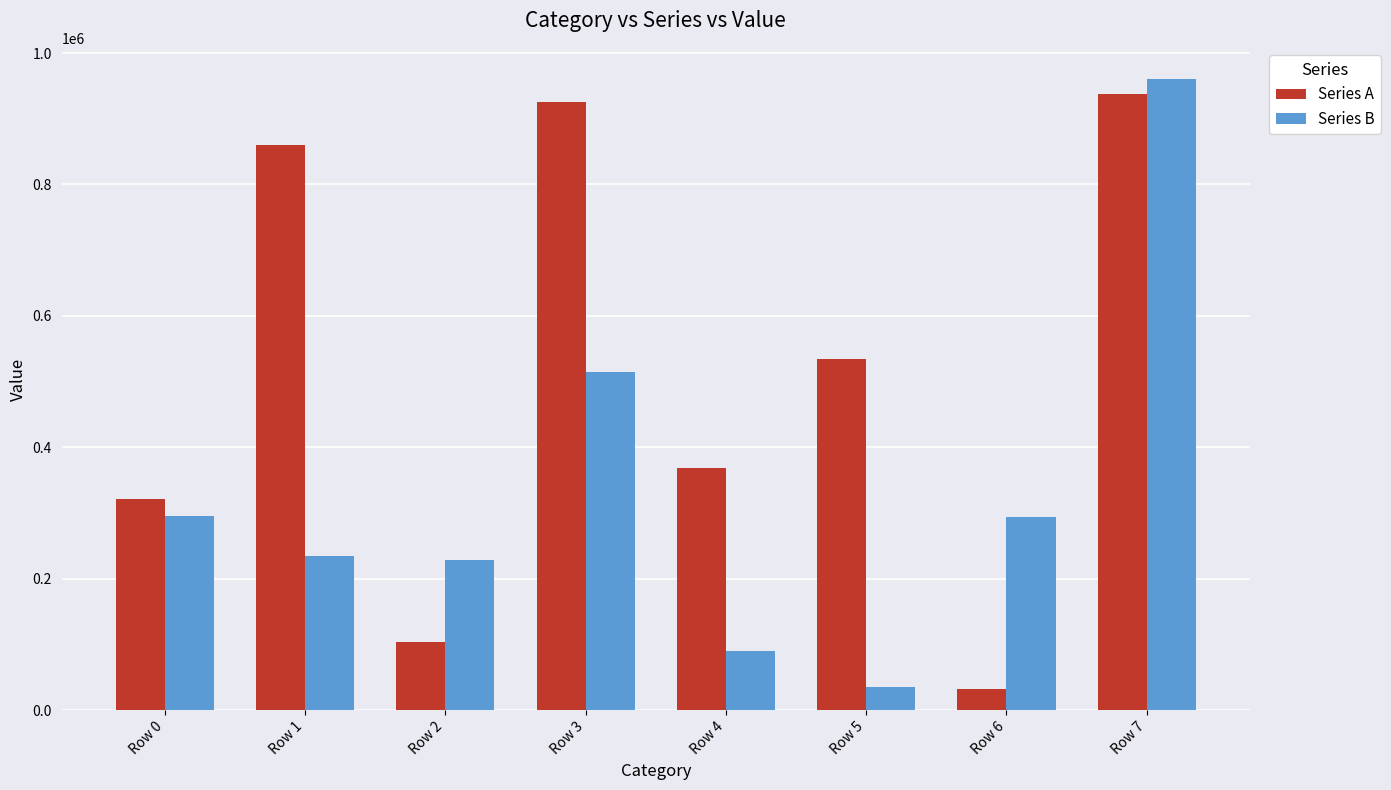

What is the sum of all Series B values?

2648443